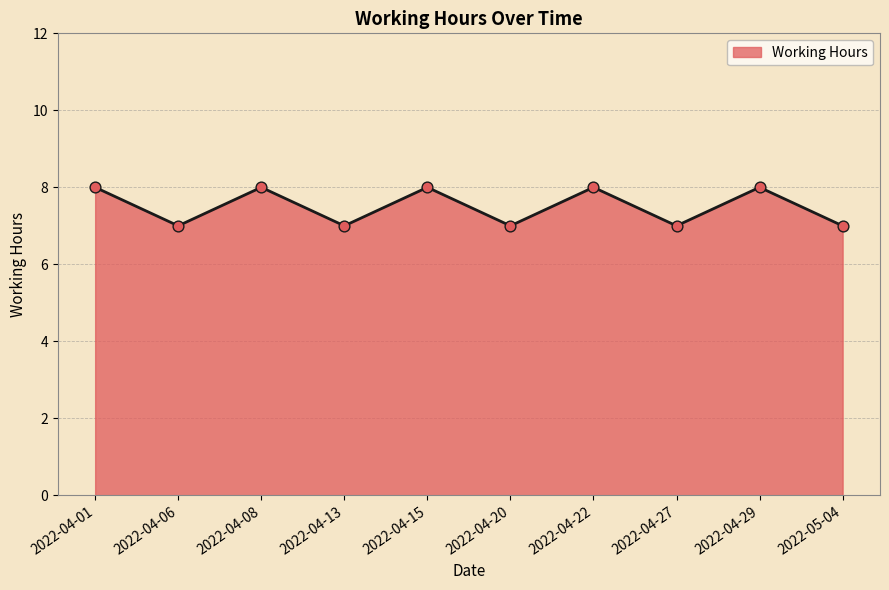

Approximately how many times larger is the value at 2022-04-06 compared to 2022-04-20?

1.0